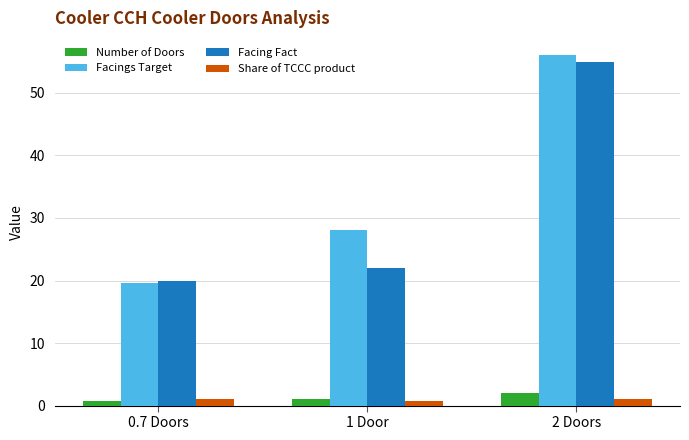

Is it true that Share of TCCC product equals 1.0 at 2 Doors?

True